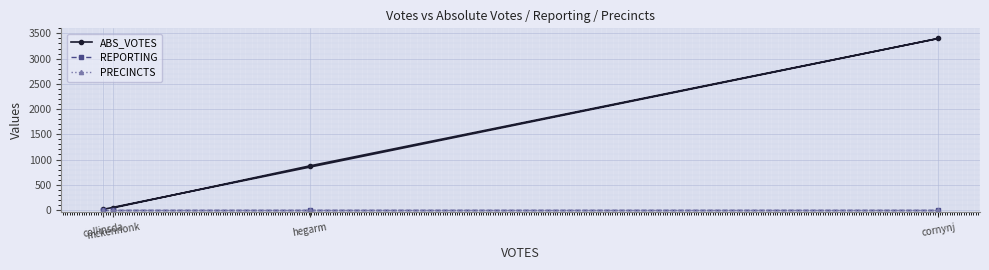

True or false: REPORTING has a value of 5 at mckennonk.

True